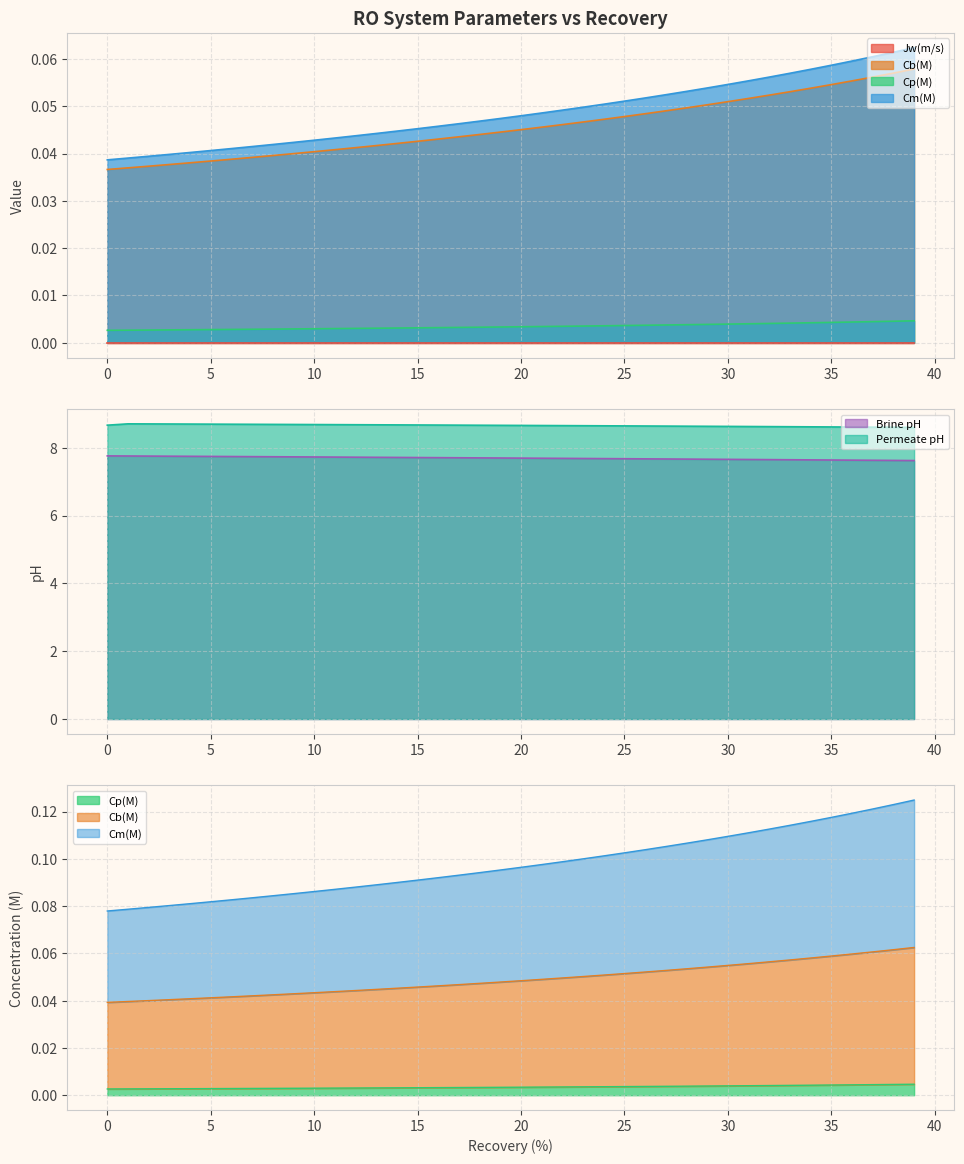

True or false: Cp(M) has a value of 0.0 at 28.

True